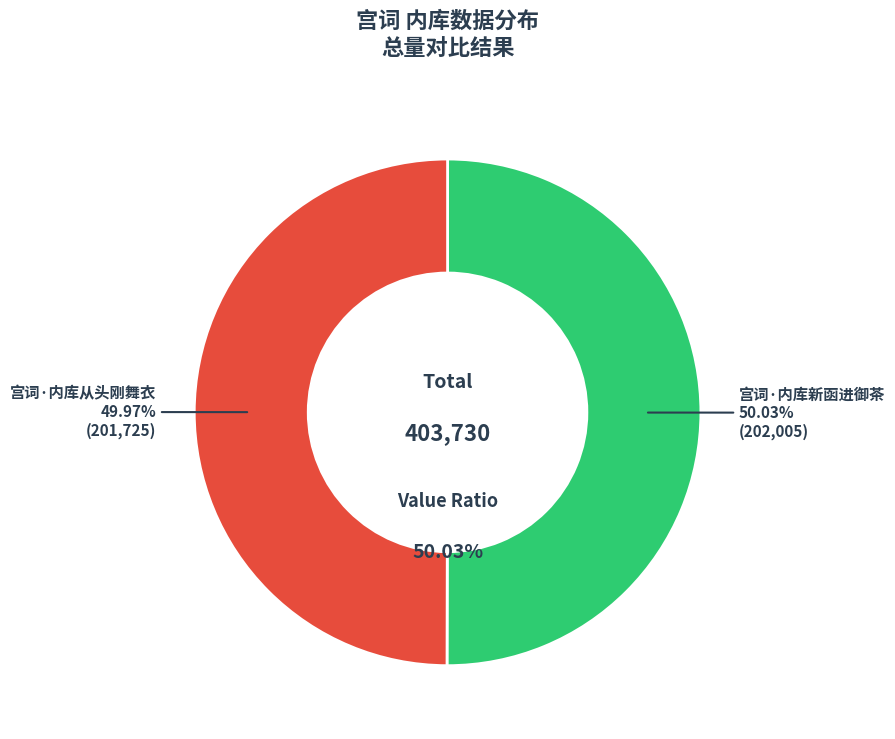

How many segments does this pie chart have?

2